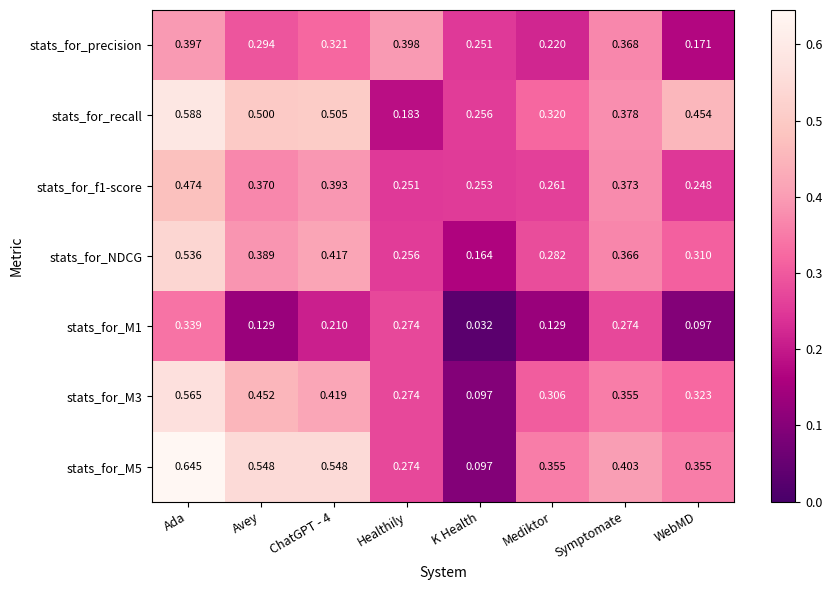

At which label is stats_for_precision closest to 0?

WebMD